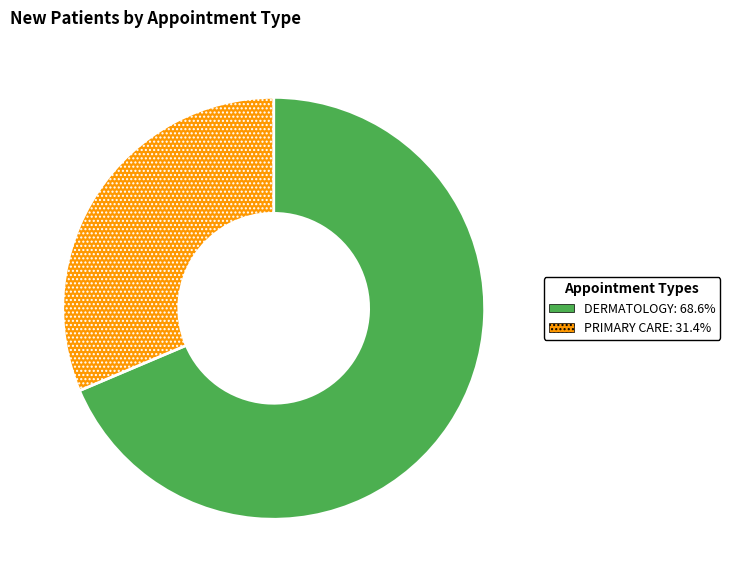

What is the ratio of the value at DERMATOLOGY to the value at PRIMARY CARE?

2.2